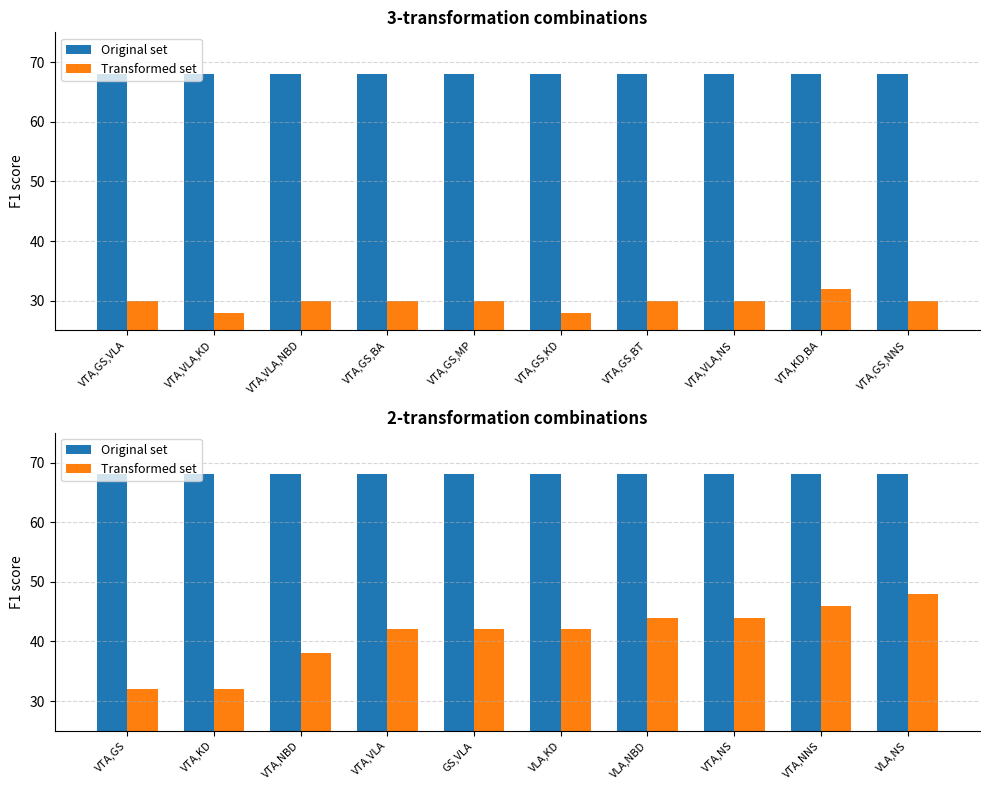

What is the average value of the Transformed set series?

41